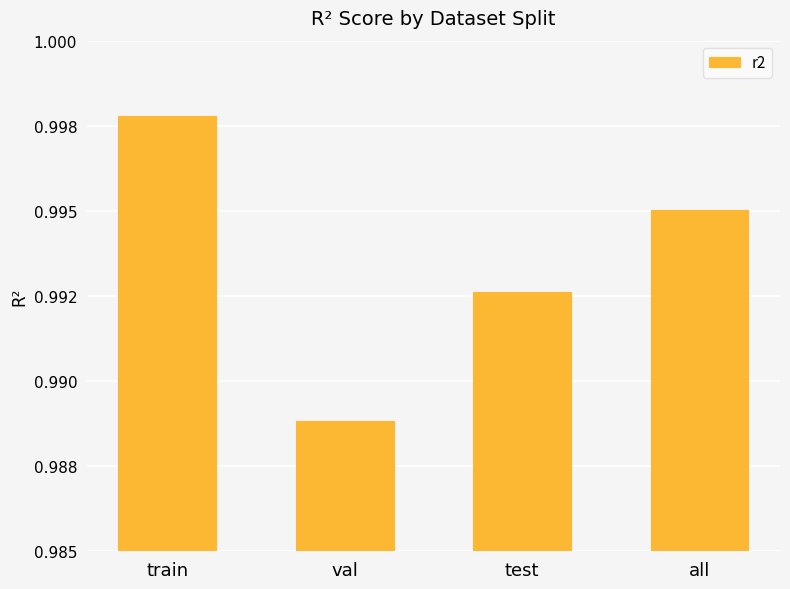

Does the chart contain any negative values?

No